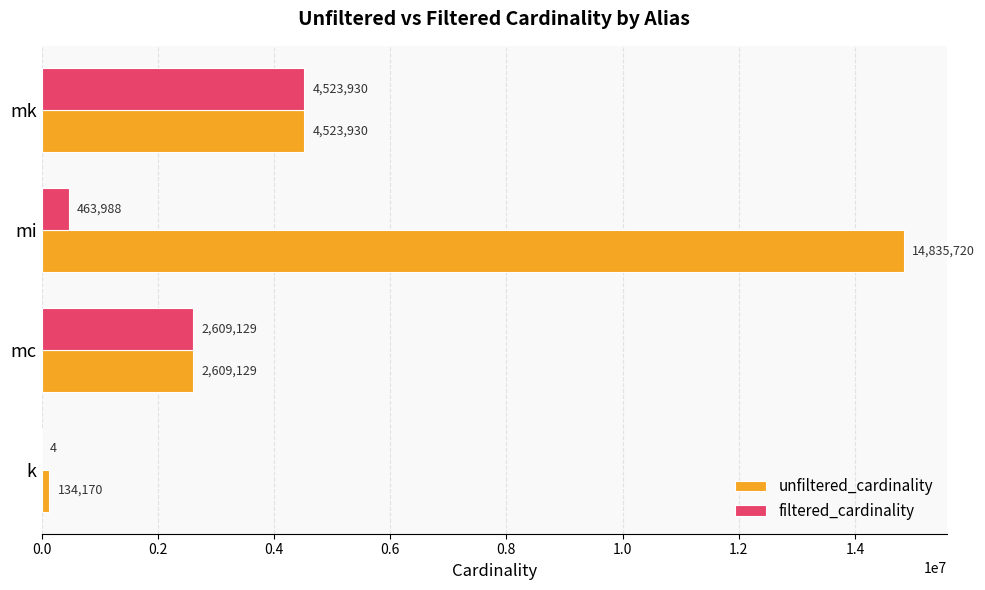

At which category does the chart reach its peak across all series?

mi